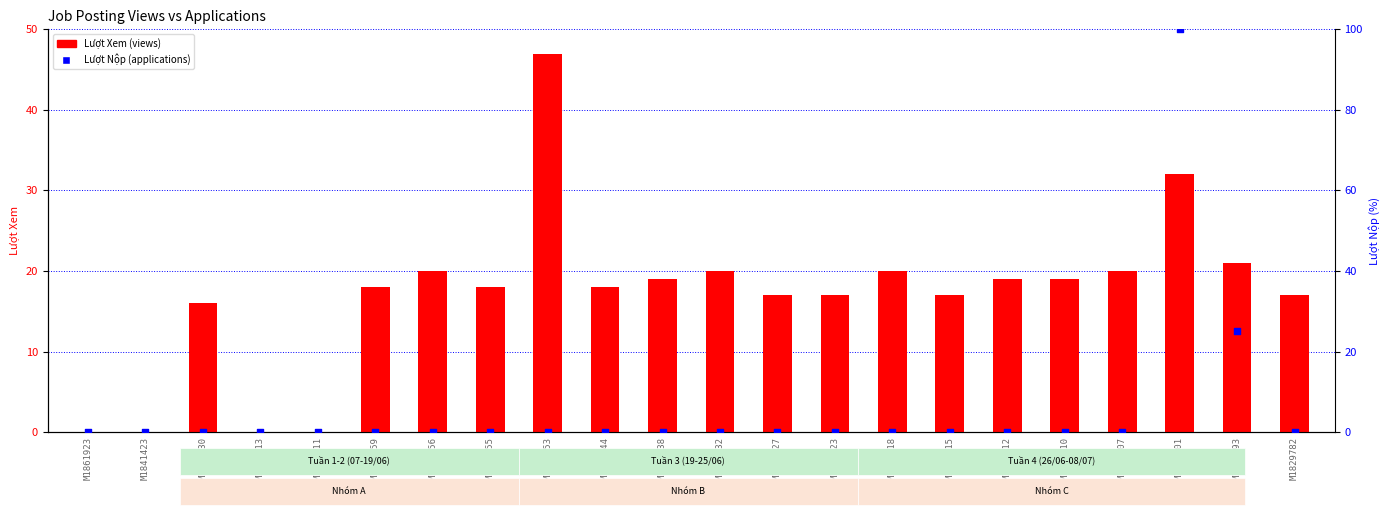

Is the value of Lượt Nộp at M1829793 greater than the value of Lượt Xem at M1829815?

Yes